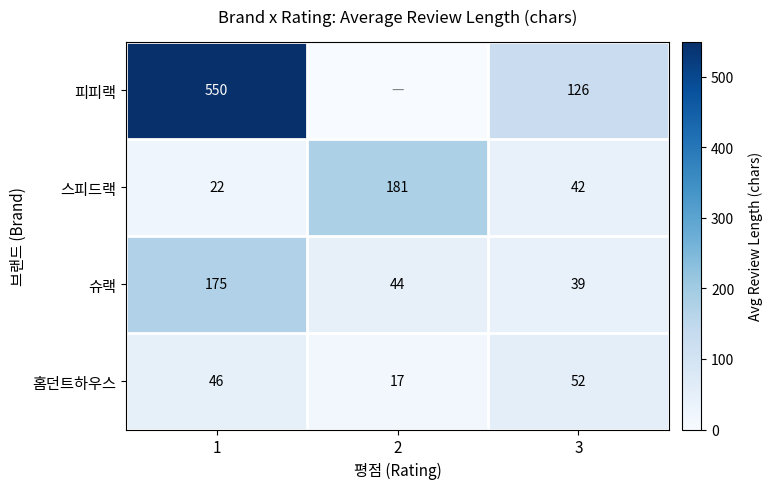

What is the total value across all series at 1?

793